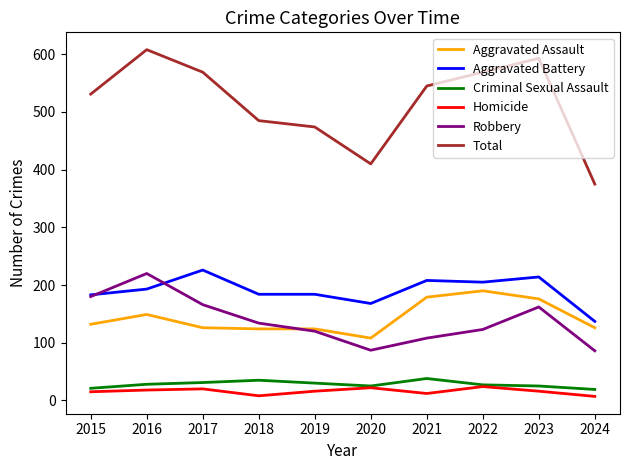

What is the minimum value for Total?

375